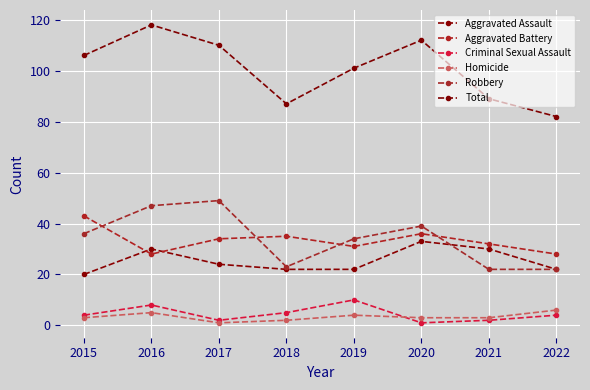

What is the value of the Aggravated Battery point at the 6th from the left?

36